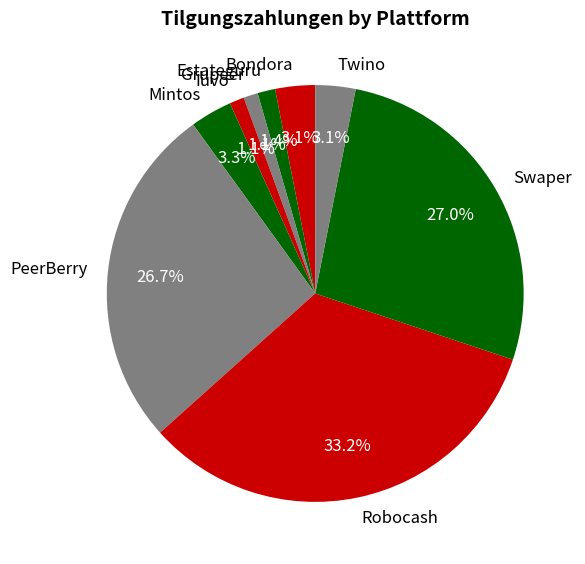

Does Grupeer represent more than half of the total?

No